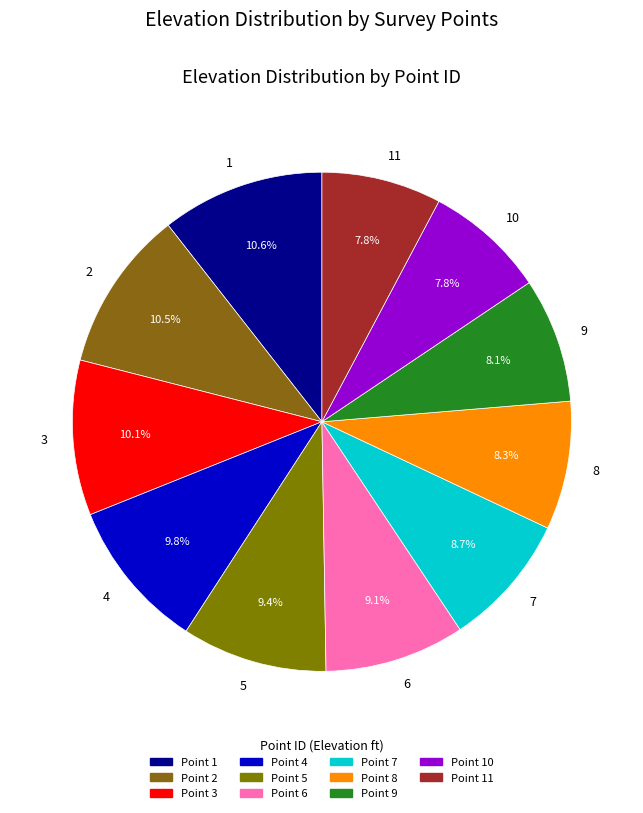

Approximately how many times larger is the value at 6 compared to 11?

1.2